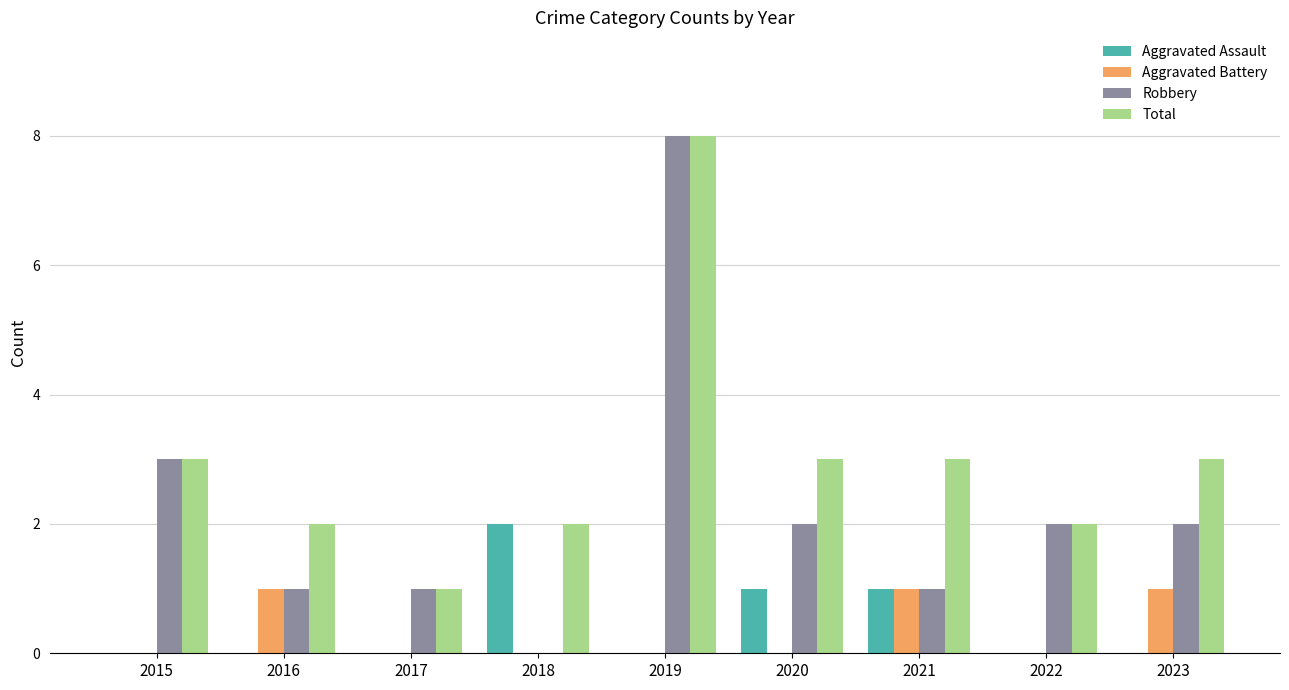

What is the difference between the Aggravated Battery values at 2018 and 2016?

1